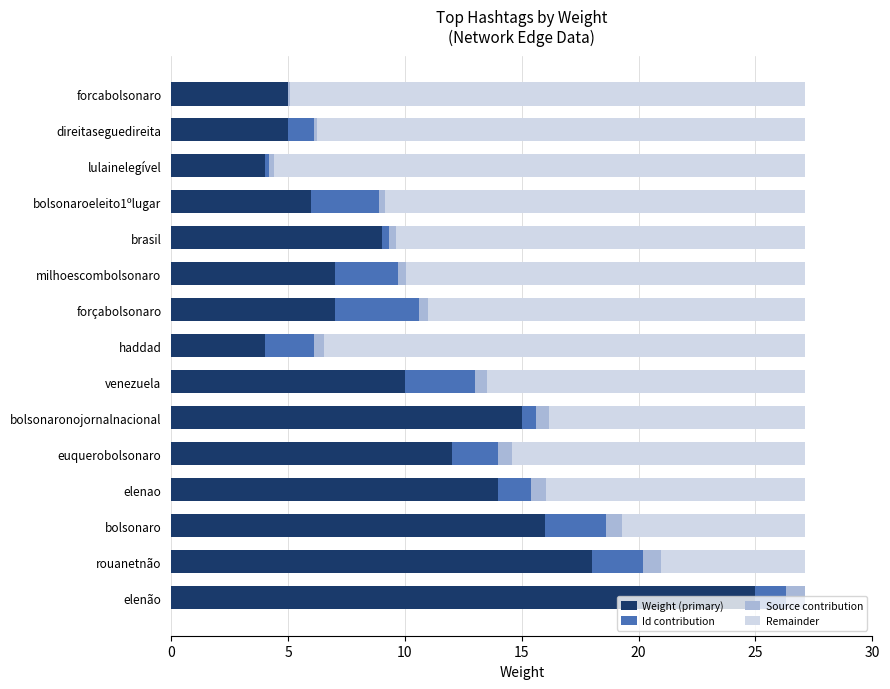

Is it true that Weight (primary) equals 15.0 at bolsonaronojornalnacional?

True